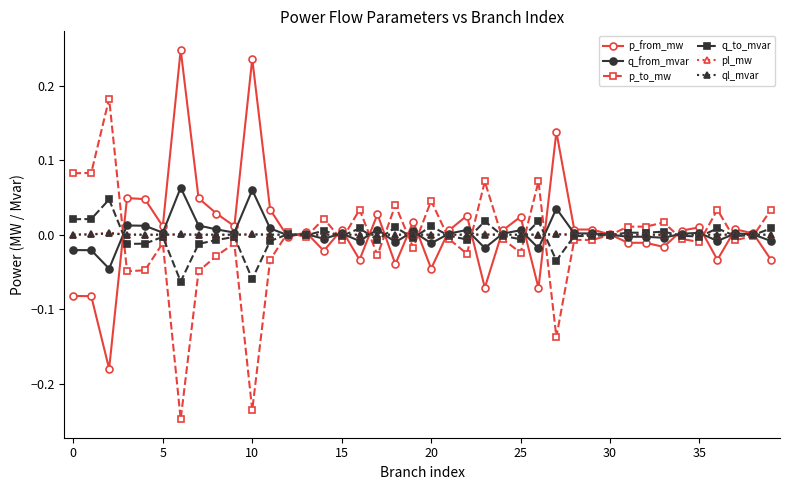

Does the chart display data point markers on the line(s)?

Yes